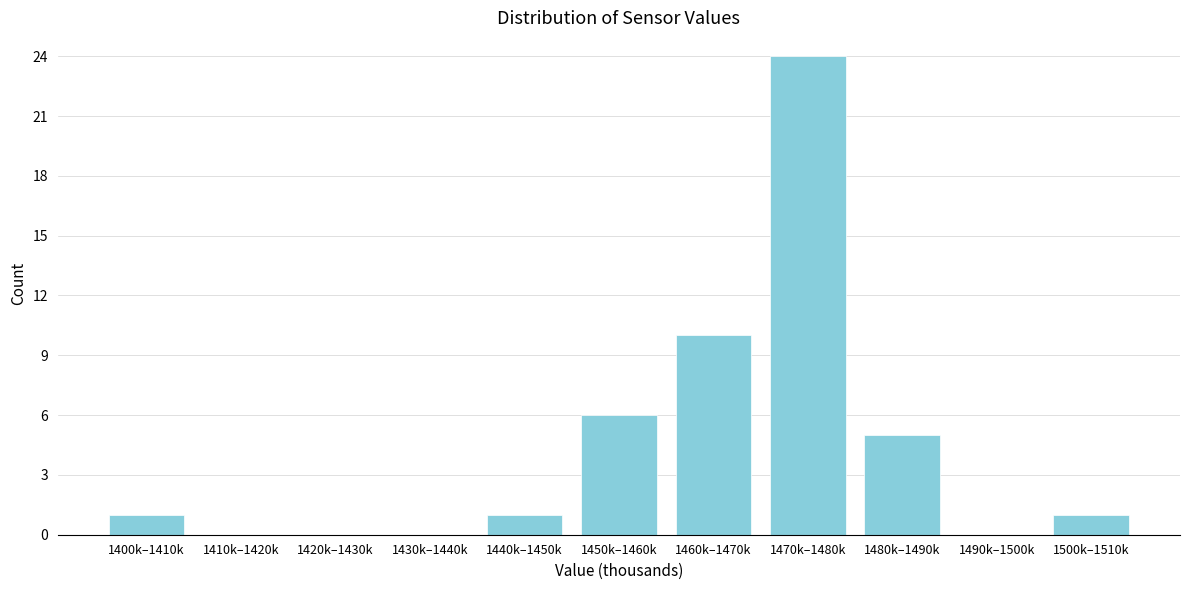

Reading right to left, extract all data points from this chart.

1500k–1510k=1	1490k–1500k=0	1480k–1490k=5	1470k–1480k=24	1460k–1470k=10	1450k–1460k=6	1440k–1450k=1	1430k–1440k=0	1420k–1430k=0	1410k–1420k=0	1400k–1410k=1